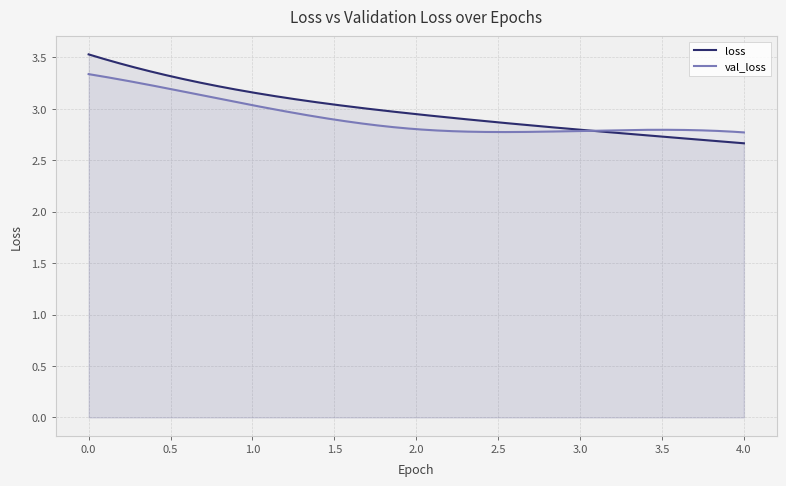

What is the approximate value of val_loss at 3?

2.8